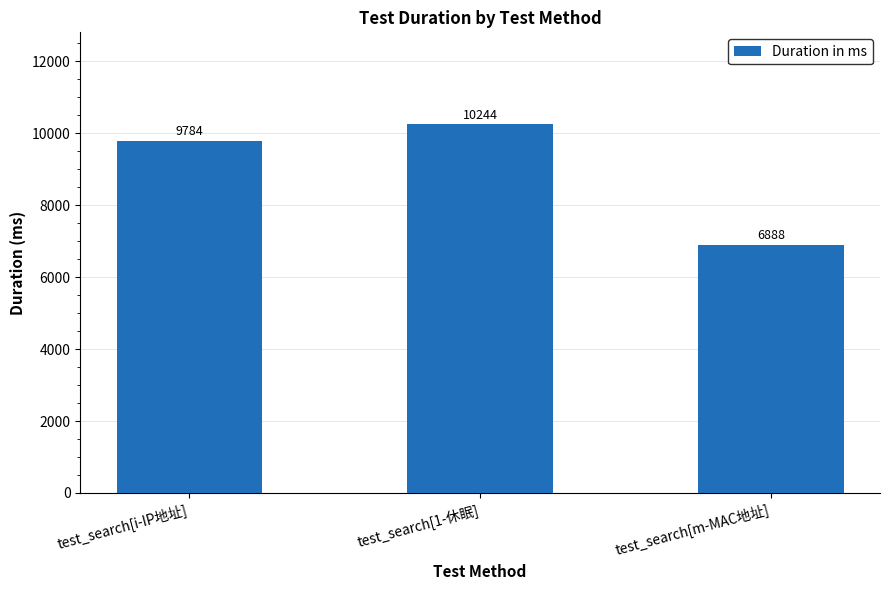

What is the difference between the values at test_search[i-IP地址] and test_search[m-MAC地址]?

2896